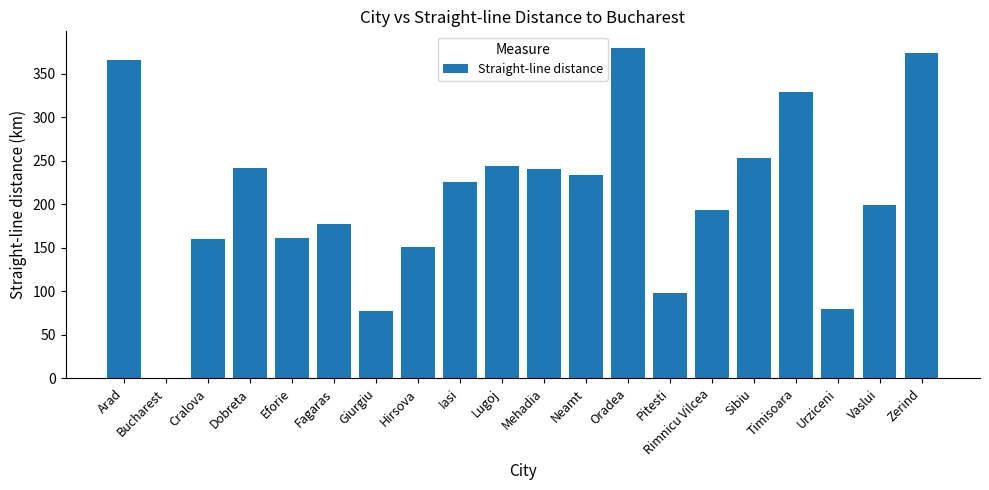

Does the chart contain stacked bars?

No